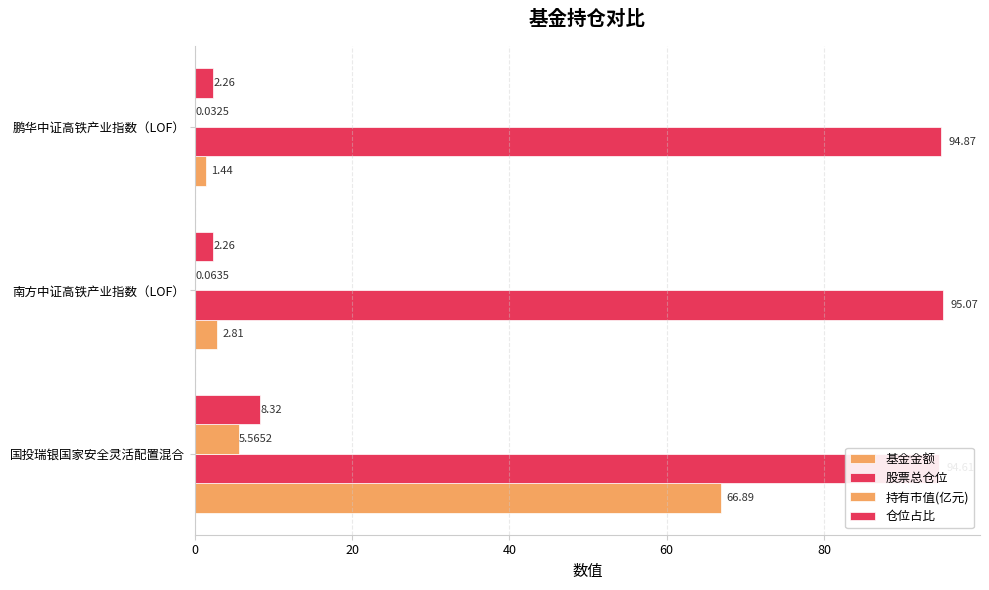

What is the difference between the 仓位占比 values at 南方中证高铁产业指数（LOF） and 国投瑞银国家安全灵活配置混合?

6.1